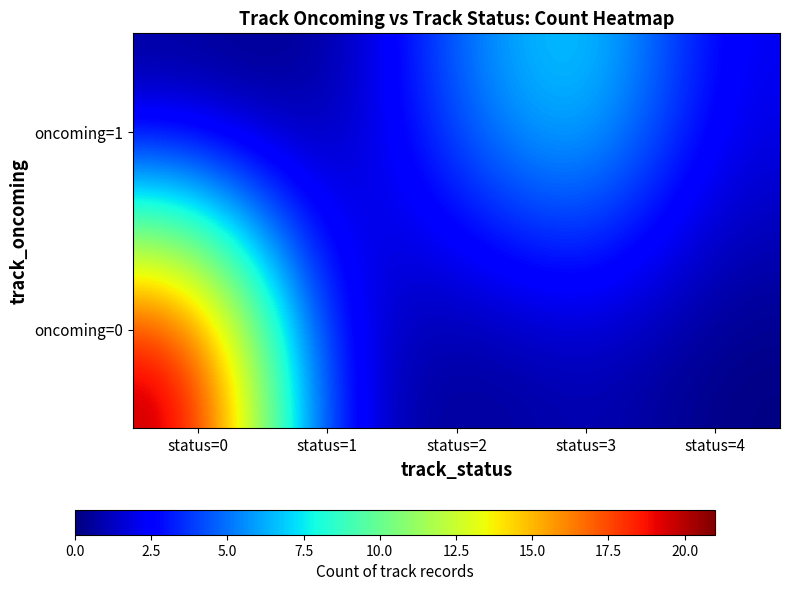

At which category is the sum across all series the highest?

status=0